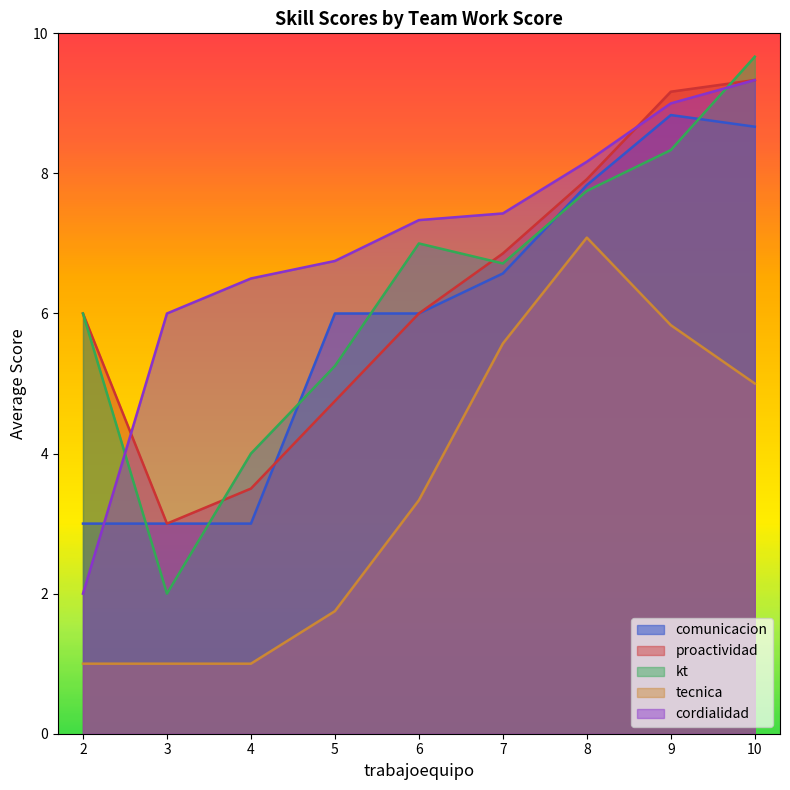

How many distinct data groups are displayed?

5